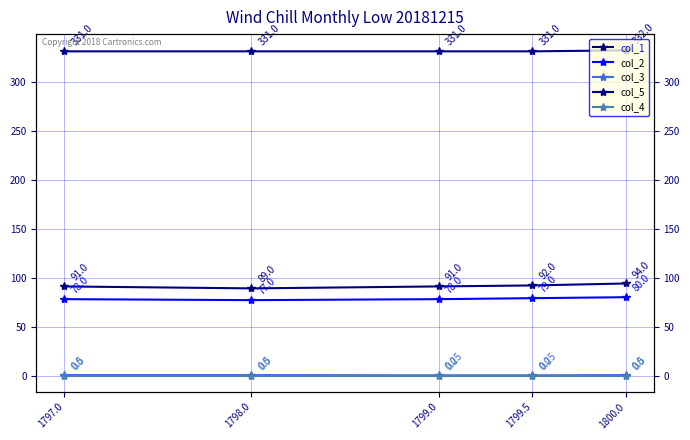

How many data points in col_1 are less than 91?

1